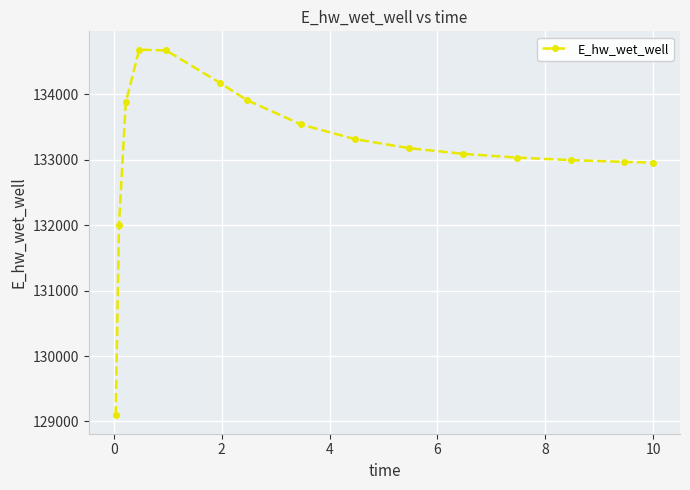

What is the average value?

133168.2